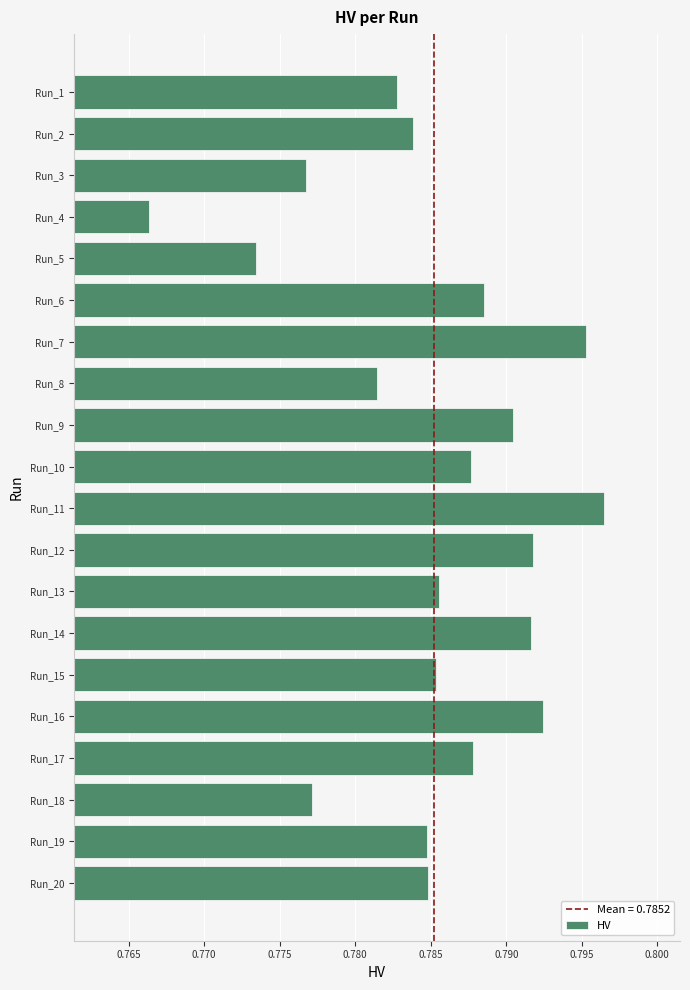

Which category has the highest value across all series?

Run_11